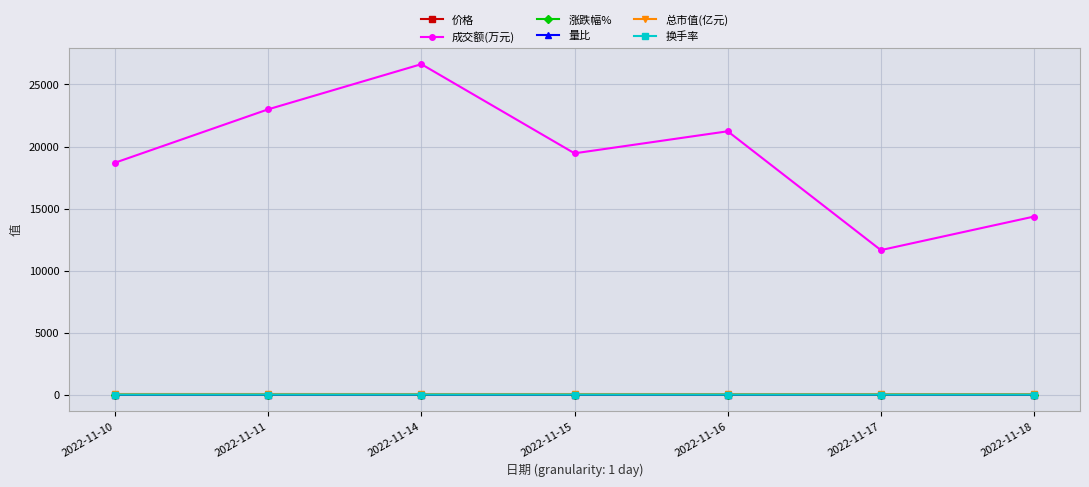

At which label does 总市值(亿元) first exceed 45?

2022-11-10